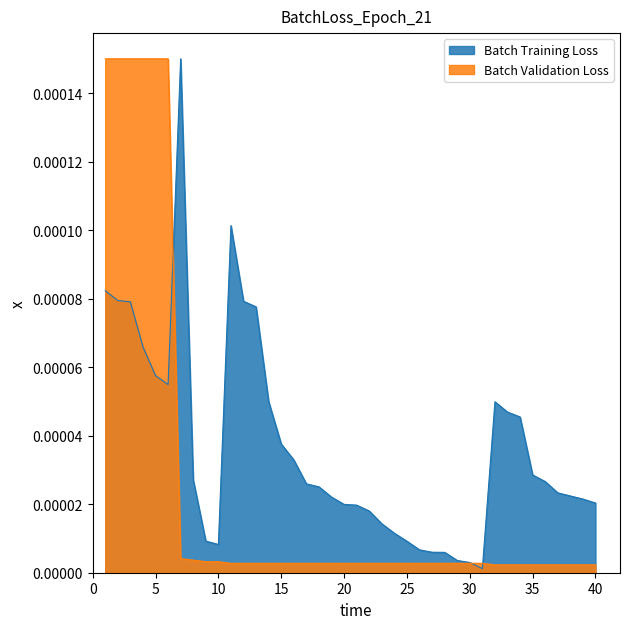

Between 5 and 25, which series saw the biggest shift?

Batch Validation Loss